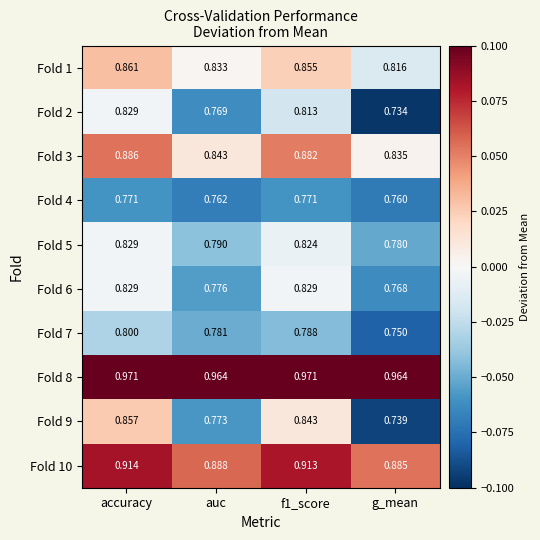

At which label is Fold 10 closest to 0?

g_mean